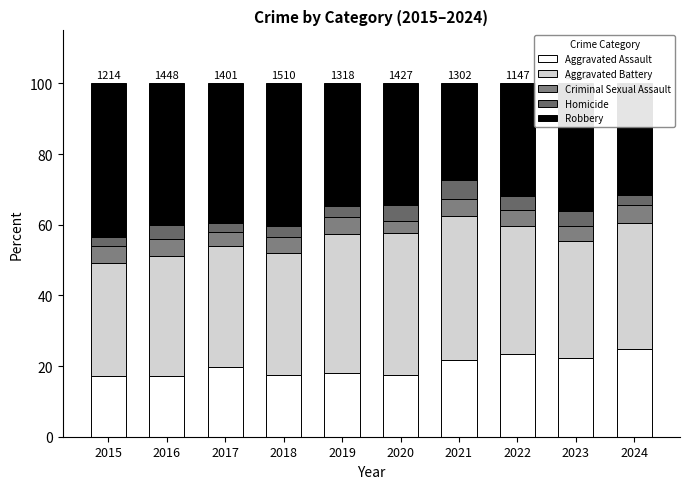

How many data points does each series have?

10